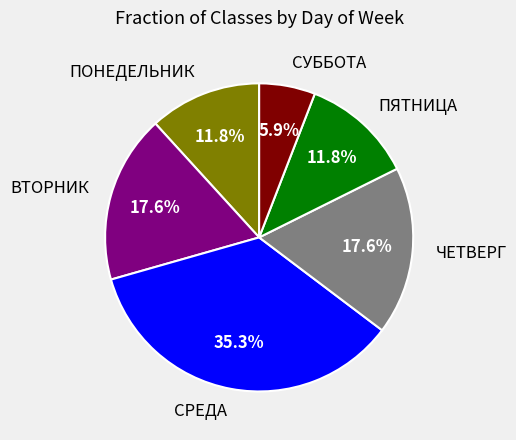

How many slices are in this pie chart?

6